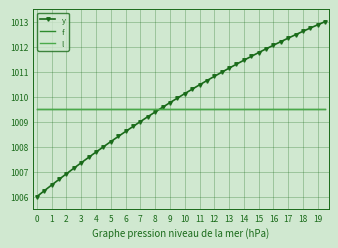

Which series has the largest total across all categories?

y